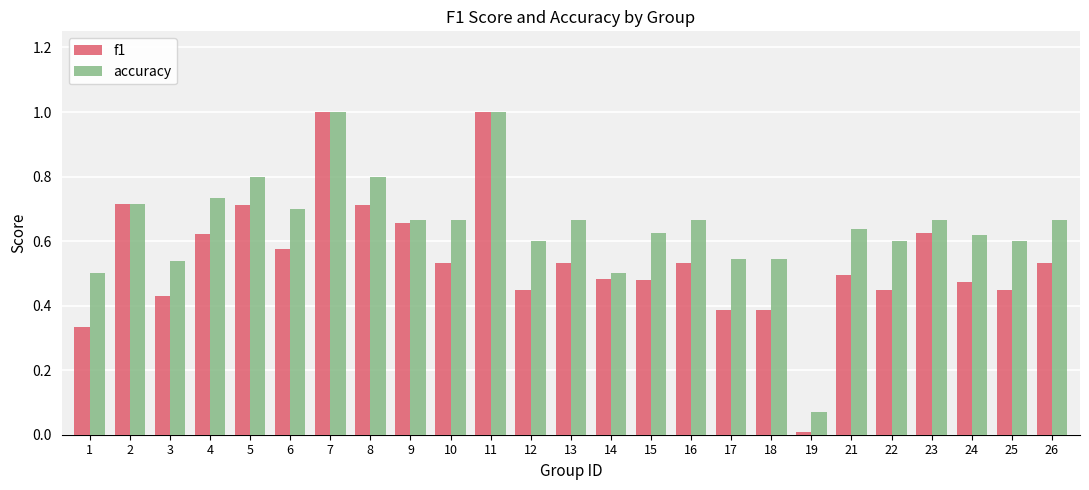

Between 5 and 11, which series saw the biggest shift?

f1